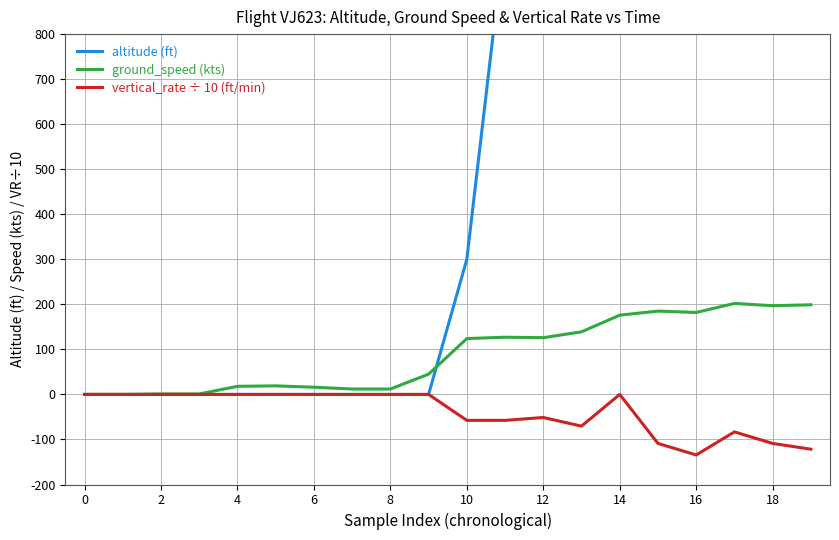

What is the average value of the altitude (ft) series?

1530.0